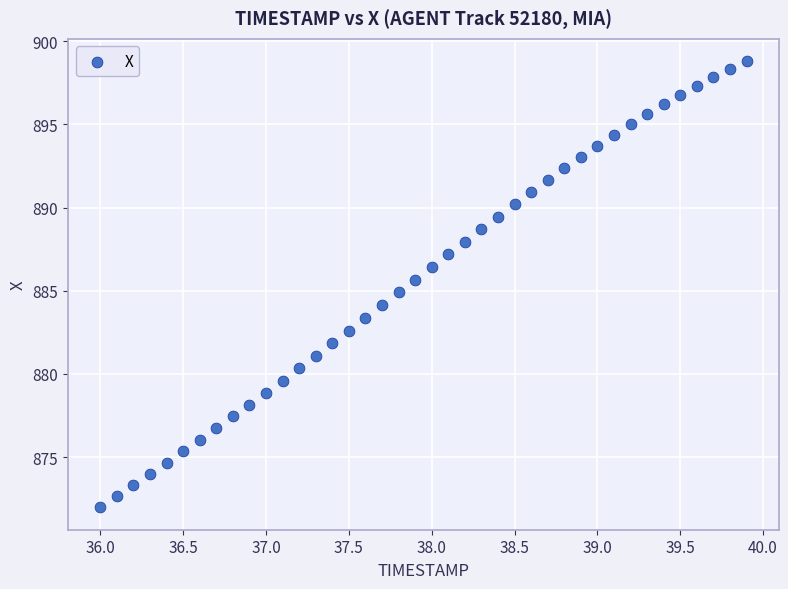

What is the range of Y values (max minus min)?

26.8